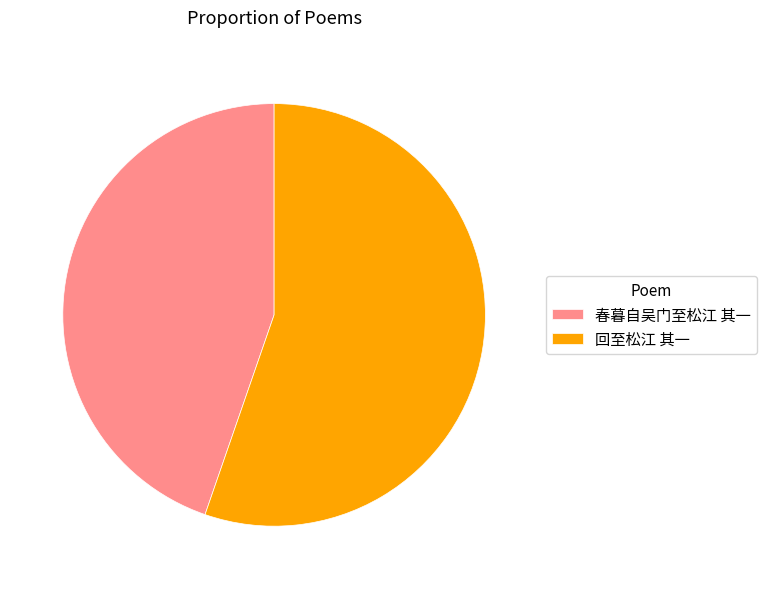

Do 春暮自吴门至松江 其一 and 回至松江 其一 together represent more than half of the pie?

Yes